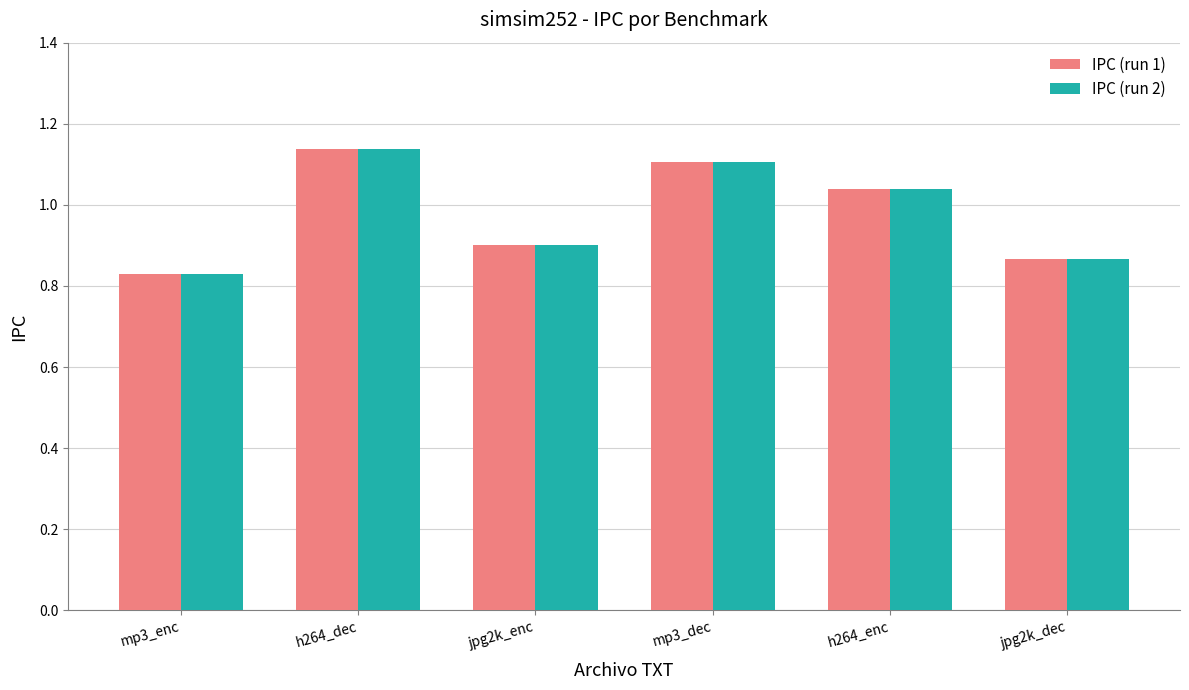

What position from the right is mp3_enc?

6